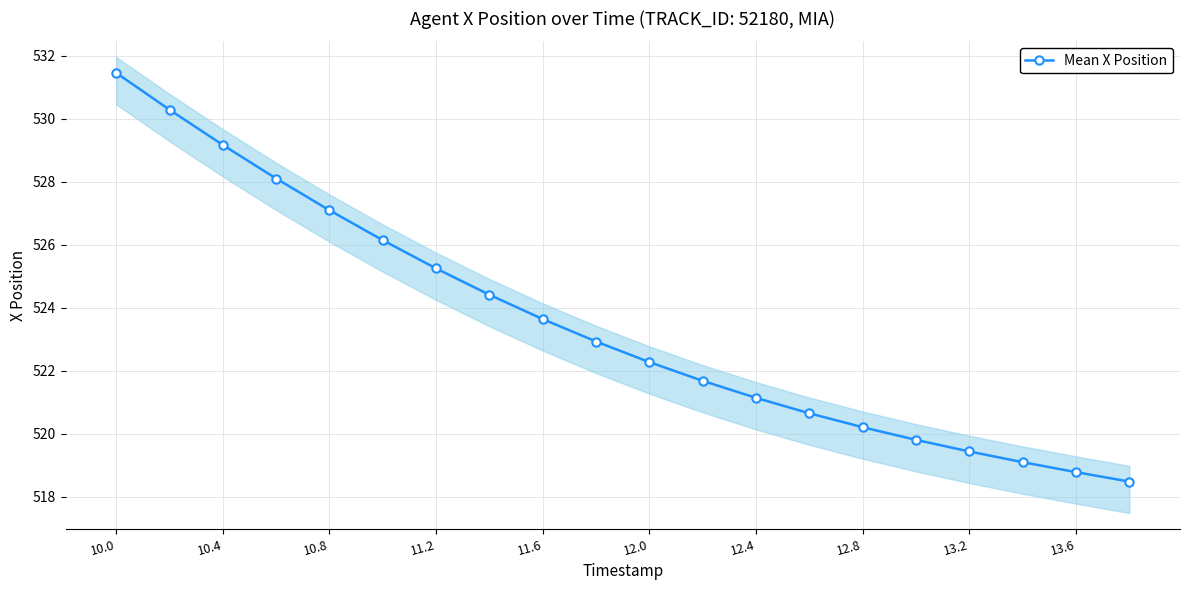

Which category has the highest value in the Mean X Position series?

10.0